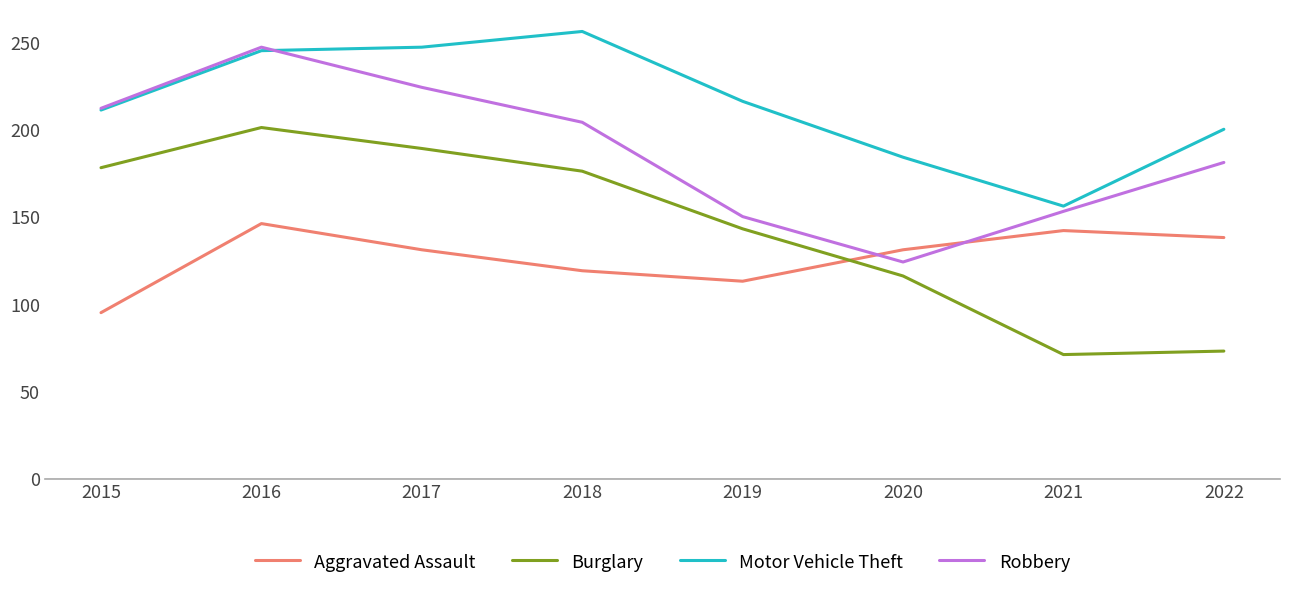

What is the spread (max minus min) of values at 2019?

103